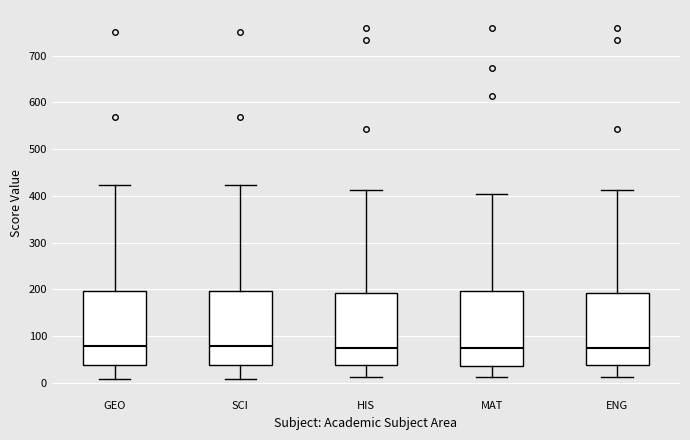

Reading left to right, transcribe this box plot: for each box, give where its median line is, the range the box spans, and where its two whiskers end, as read against the y-axis. The values are not printed on the chart, so give them approximately, as read against the axis.

GEO: median 80, box 40 to 200, whiskers 10 to 420
SCI: median 80, box 40 to 200, whiskers 10 to 420
HIS: median 70, box 40 to 190, whiskers 10 to 410
MAT: median 80, box 40 to 200, whiskers 10 to 400
ENG: median 70, box 40 to 190, whiskers 10 to 410